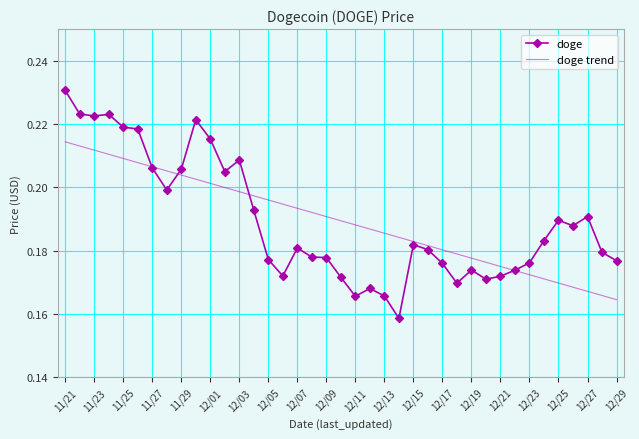

List the series in order of their peak value, lowest first.

doge trend, doge